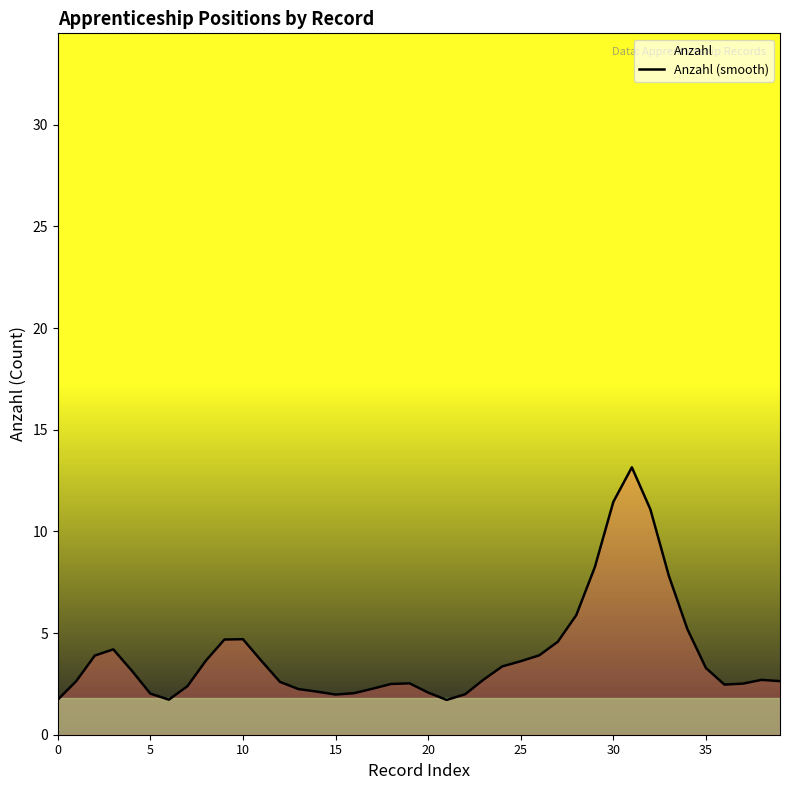

The chart shows a value of 11.1 at 32. True or false?

True